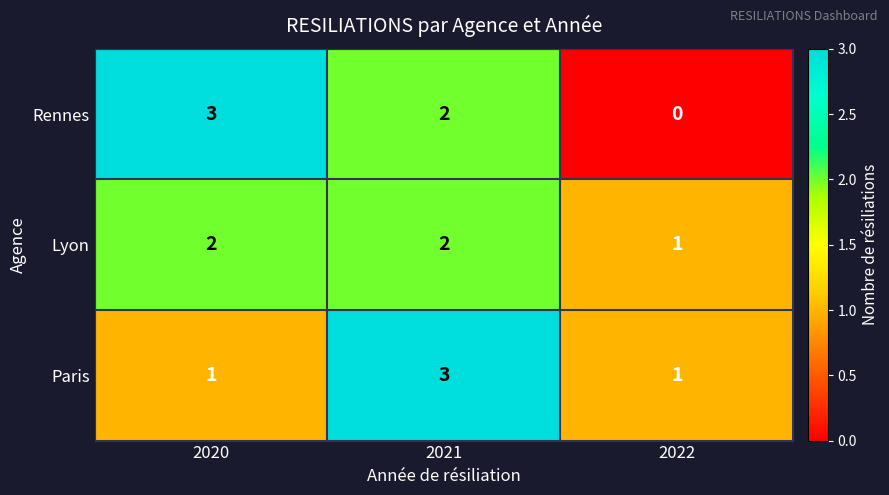

The Rennes series shows 4 at 2020. True or false?

False